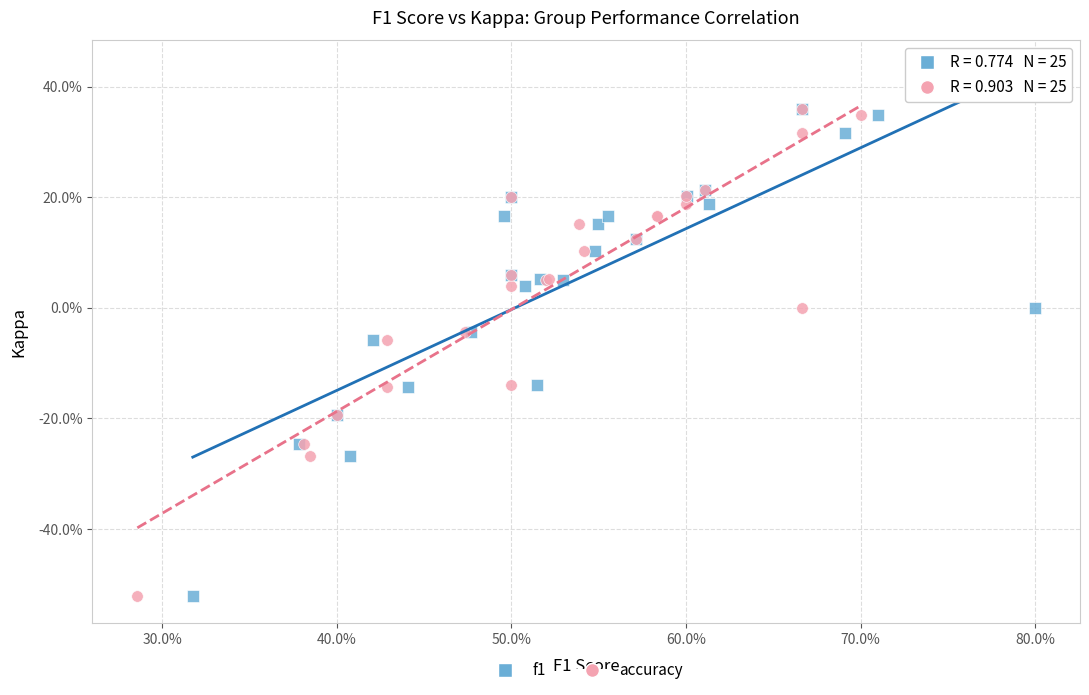

What are all the series names shown in the legend?

f1, accuracy